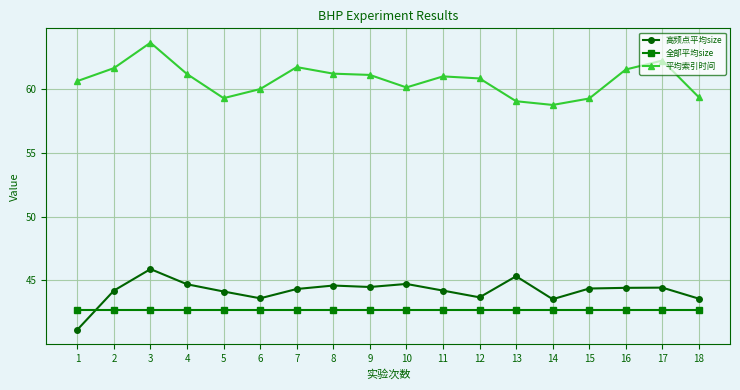

True or false: 全部平均size and 平均索引时间 cross at least once.

False